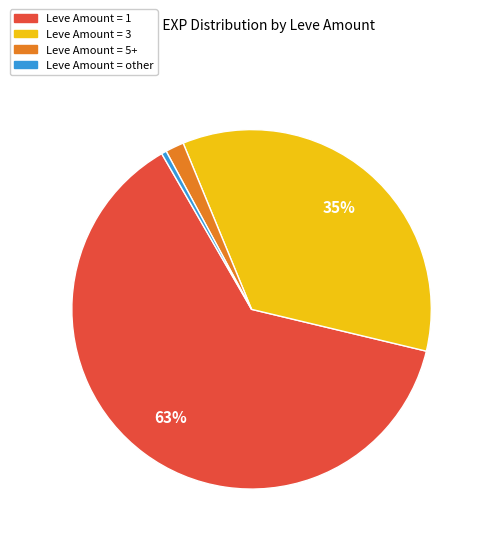

Count the number of slices in the pie.

4